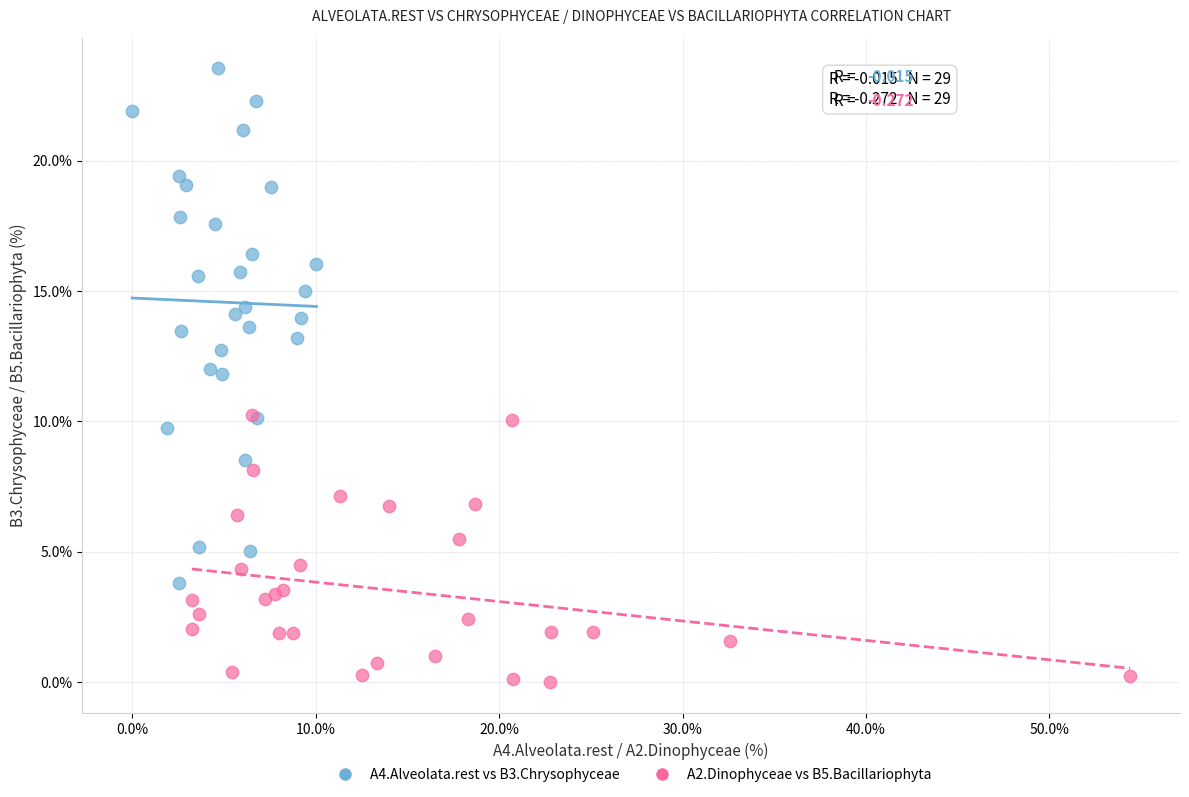

Which series reaches the minimum Y coordinate?

A2.Dinophyceae vs B5.Bacillariophyta